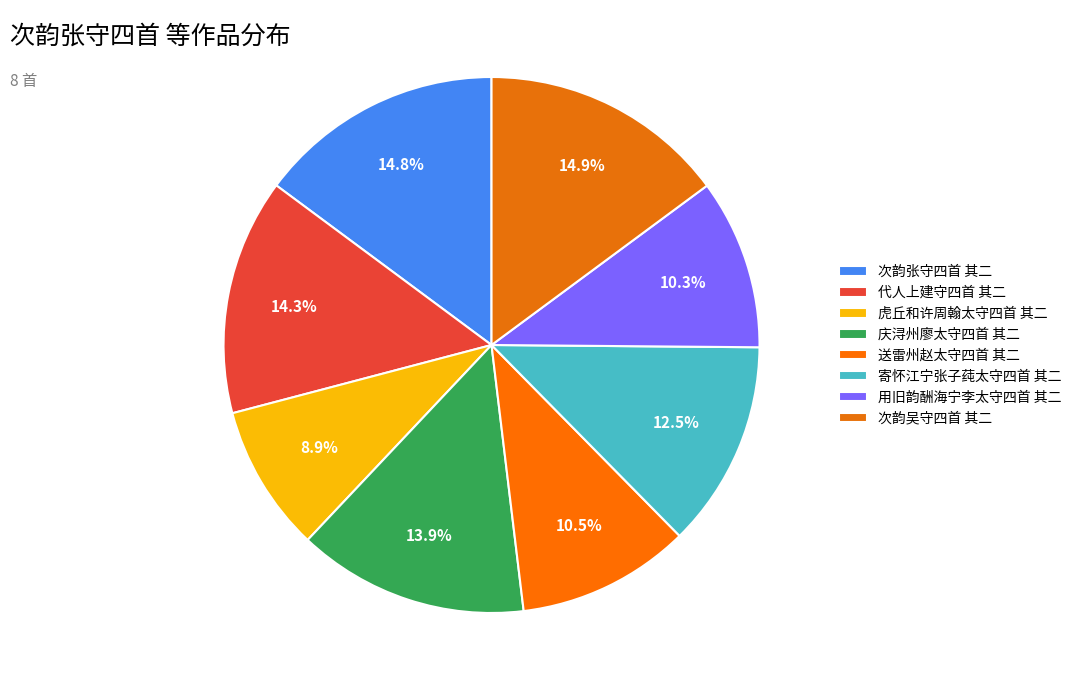

How many slices are in this pie chart?

8